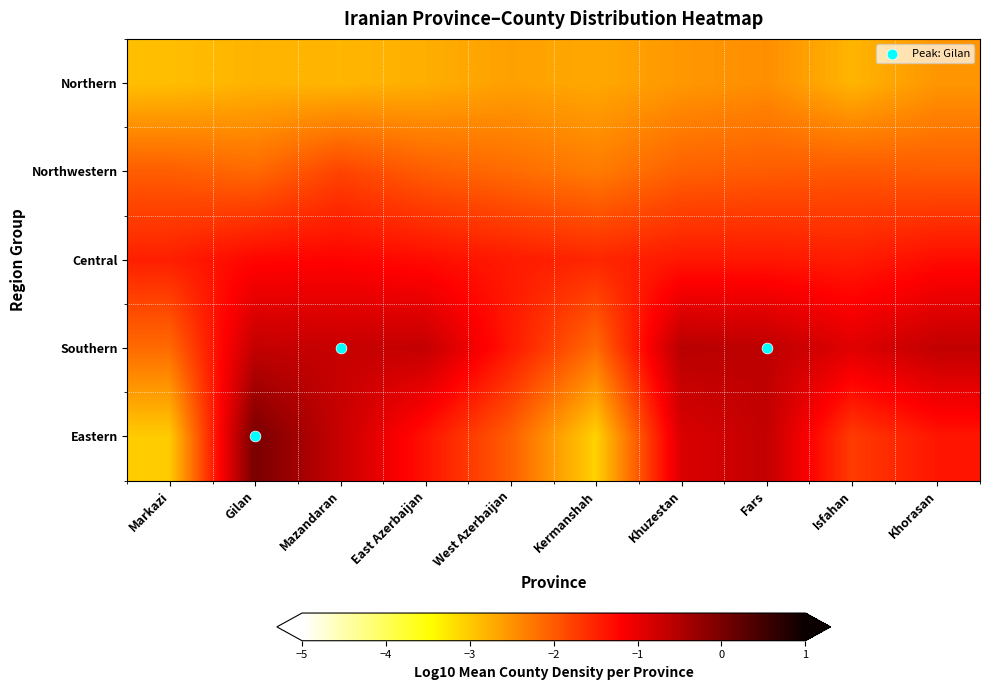

Which series has the widest spread of values?

Eastern